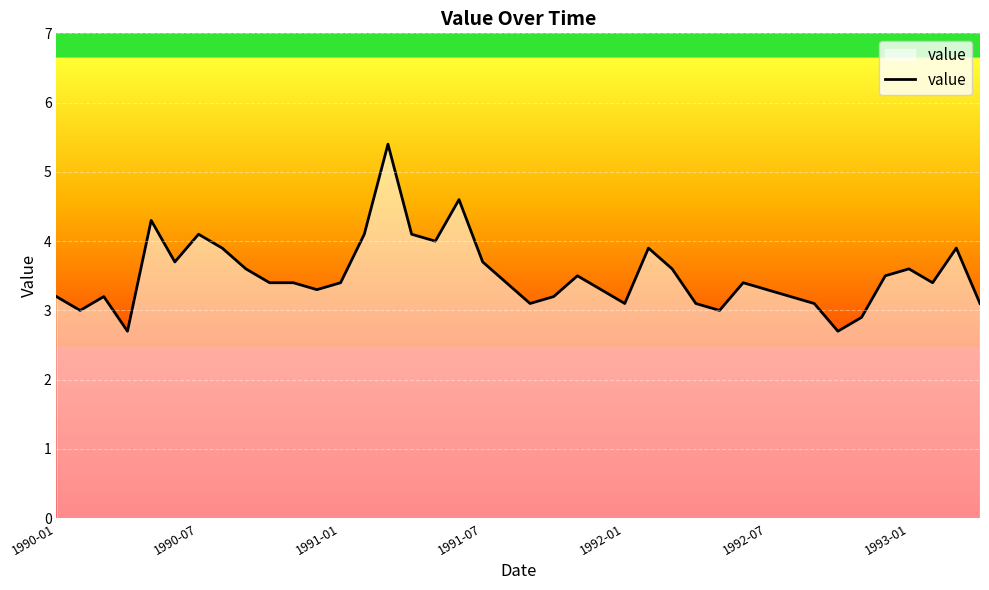

What is the smallest value displayed?

2.7